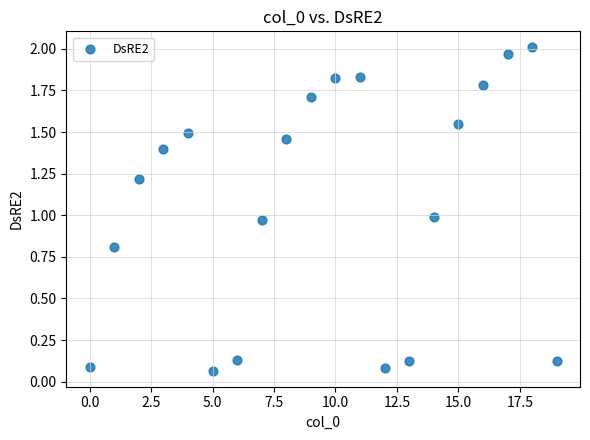

What is the range of Y values (max minus min)?

1.9